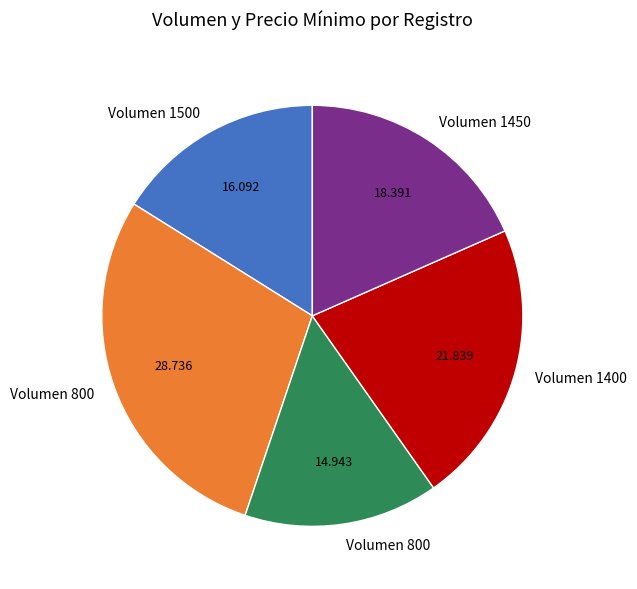

Does any single category account for the majority?

No